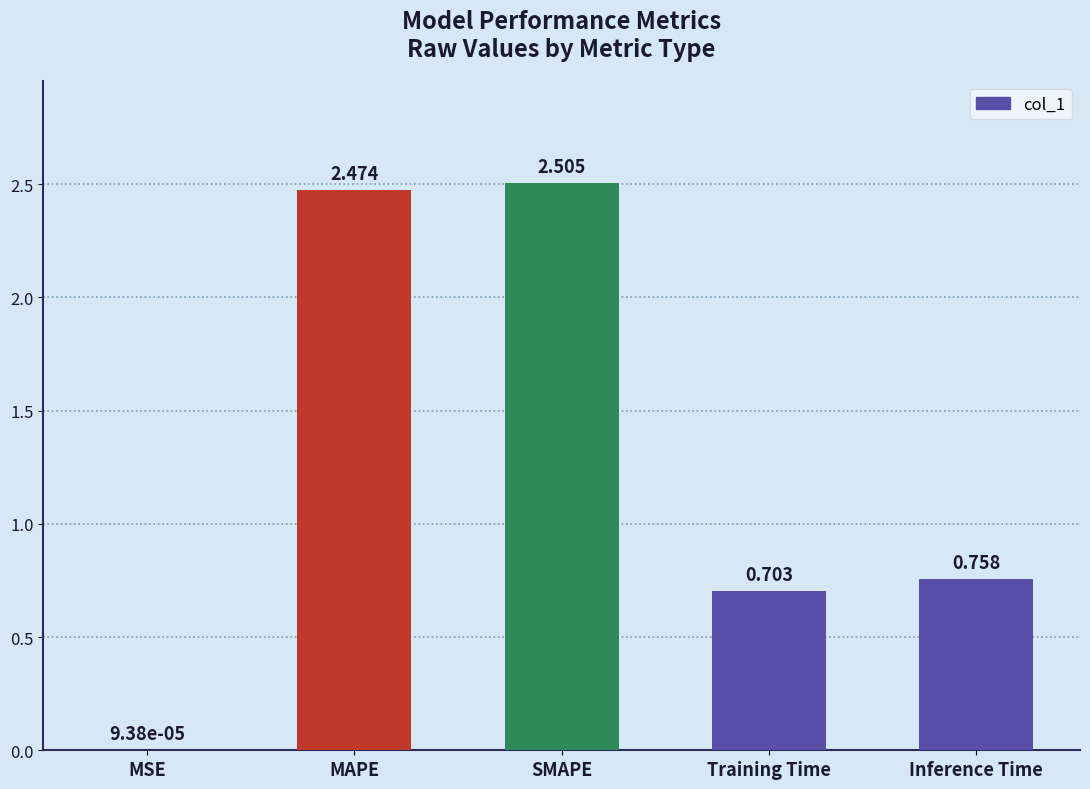

True or false: the data shows 1.1 at MAPE.

False